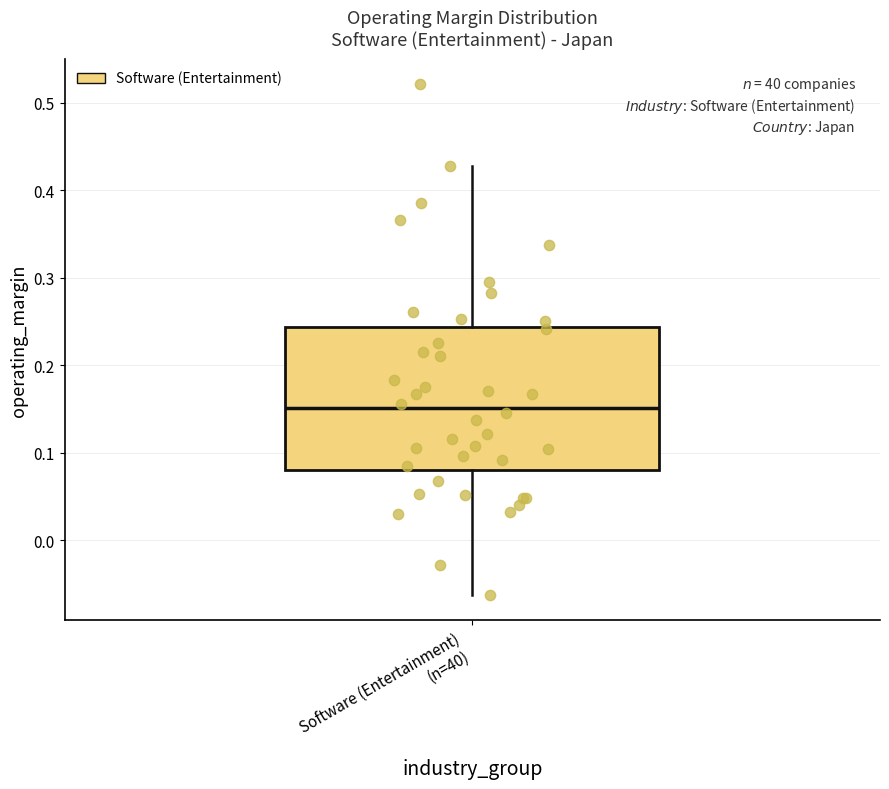

Read this box plot against the y-axis: the position of the median line, the range covered by the box, and the ends of both whiskers. The values are not printed on the chart, so give them approximately, as read against the axis.

median 0.15, box 0.08 to 0.24, whiskers -0.06 to 0.43